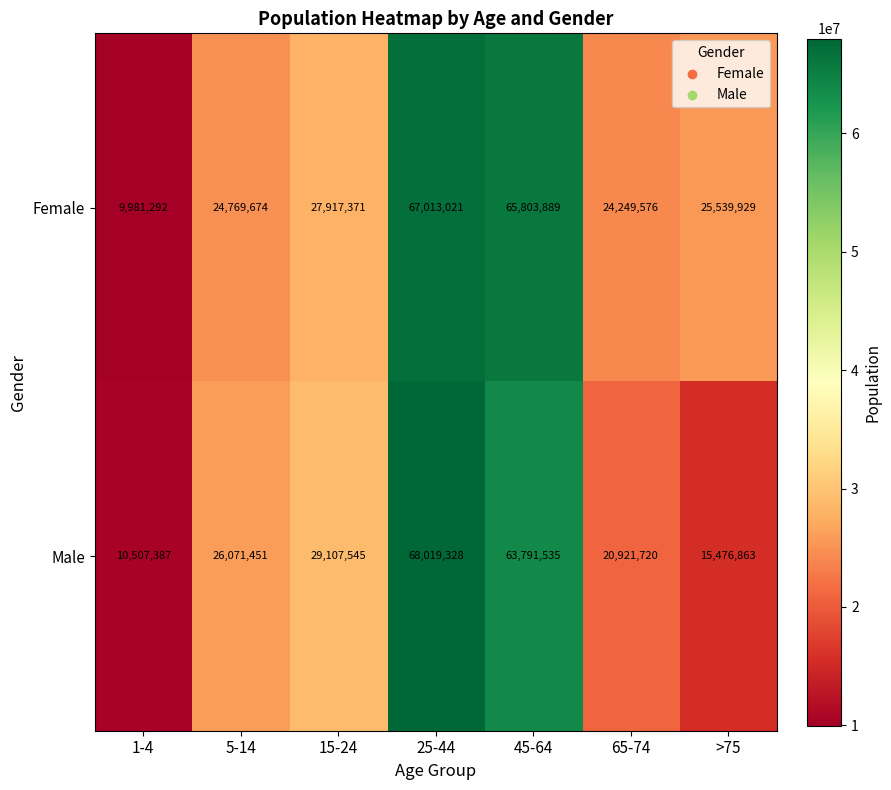

At which label is Female closest to 38497156?

15-24